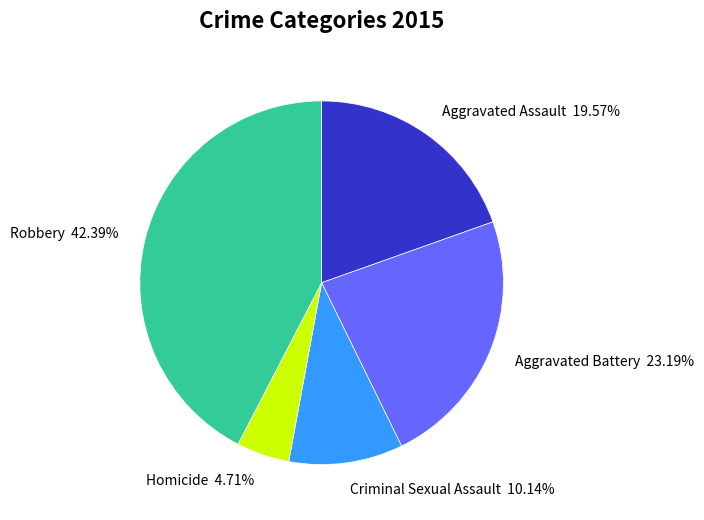

Combined, do Aggravated Battery and Aggravated Assault account for over 50%?

No